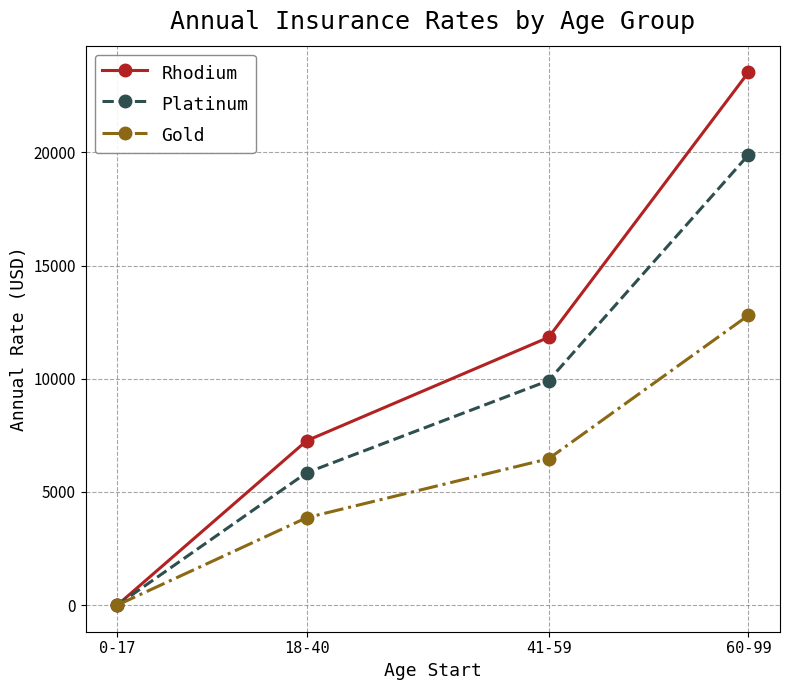

Reading left to right, list all the values displayed in this chart.

Rhodium: 0-17=0	18-40=7260	41-59=11827	60-99=23536
Platinum: 0-17=0	18-40=5849	41-59=9915	60-99=19888
Gold: 0-17=0	18-40=3860	41-59=6465	60-99=12800